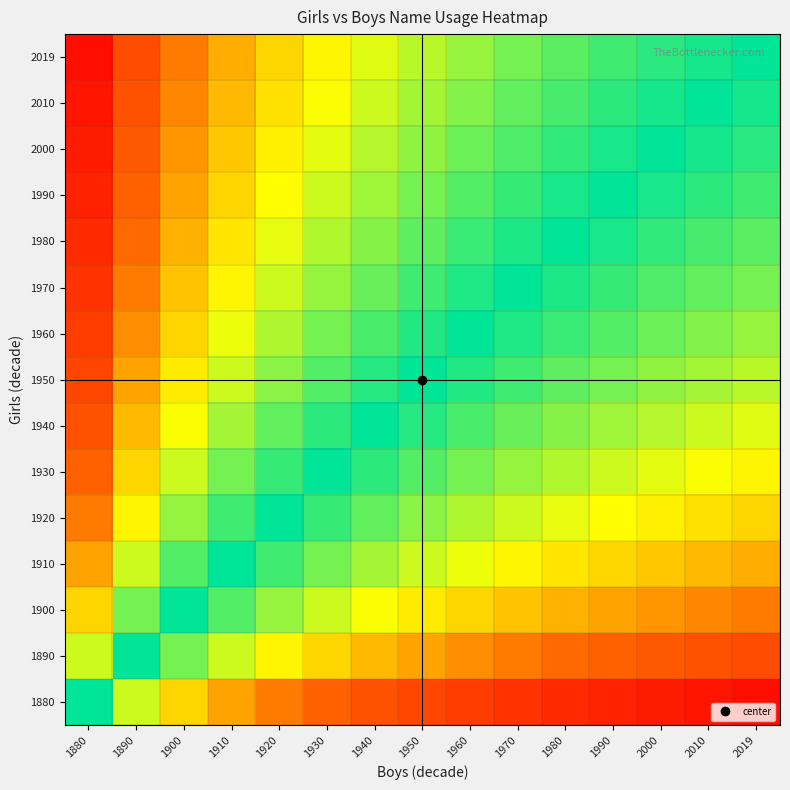

How many data points does each series have?

15